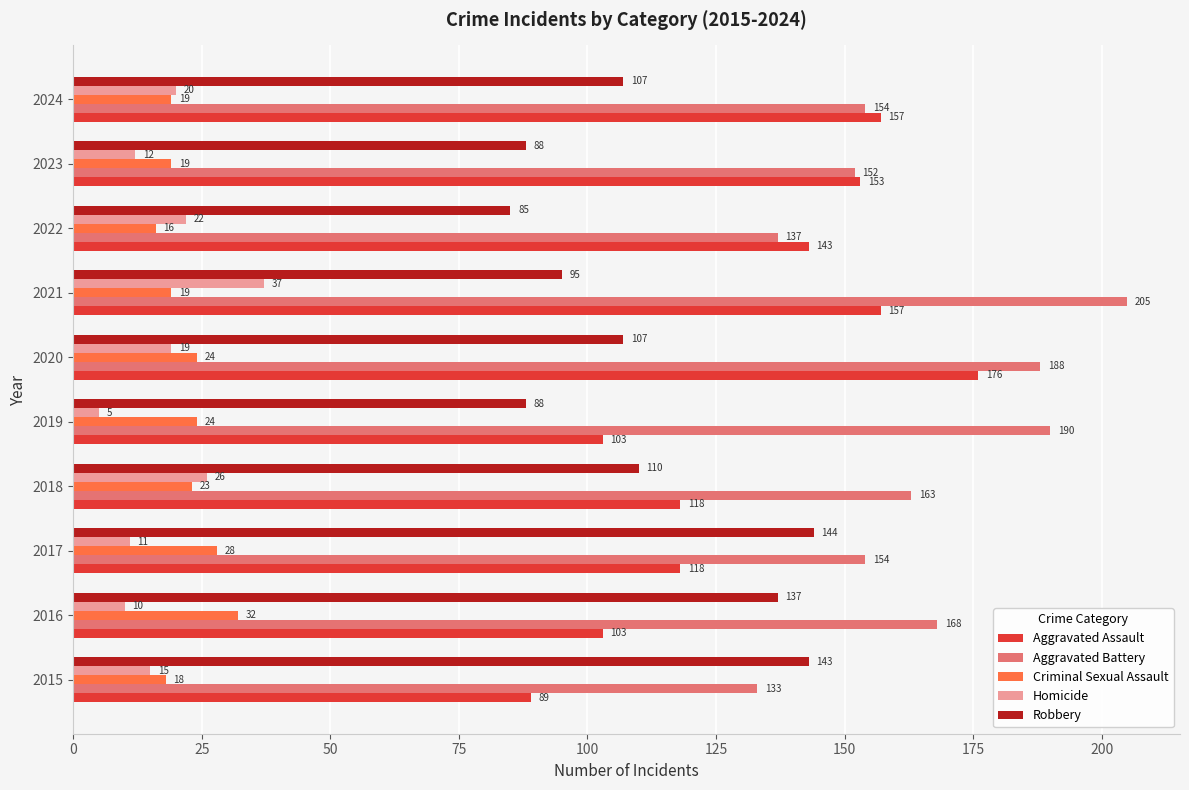

Which category has the highest value across all series?

2021